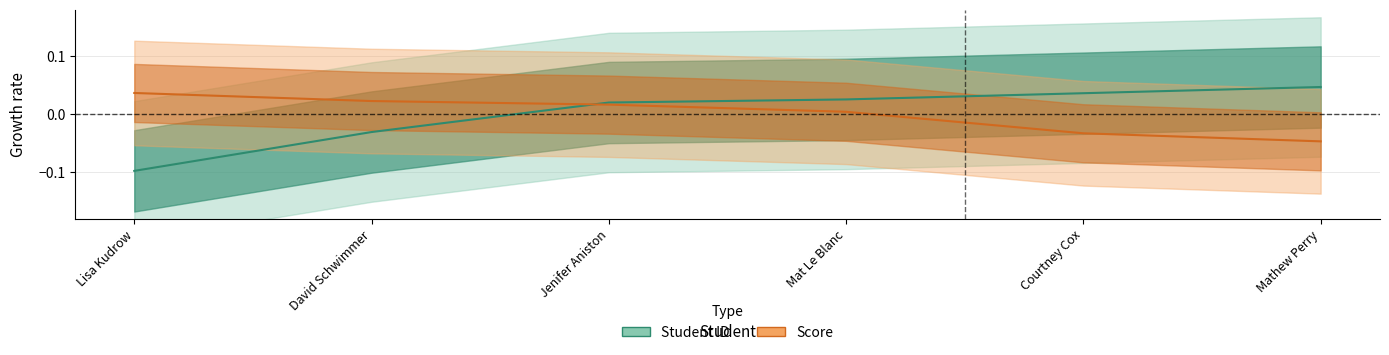

Reading left to right, transcribe all the data shown in this chart.

Student ID: -0.1	-0.0	0.0	0.0	0.0	0.0
Score: 0.0	0.0	0.0	0.0	-0.0	-0.0